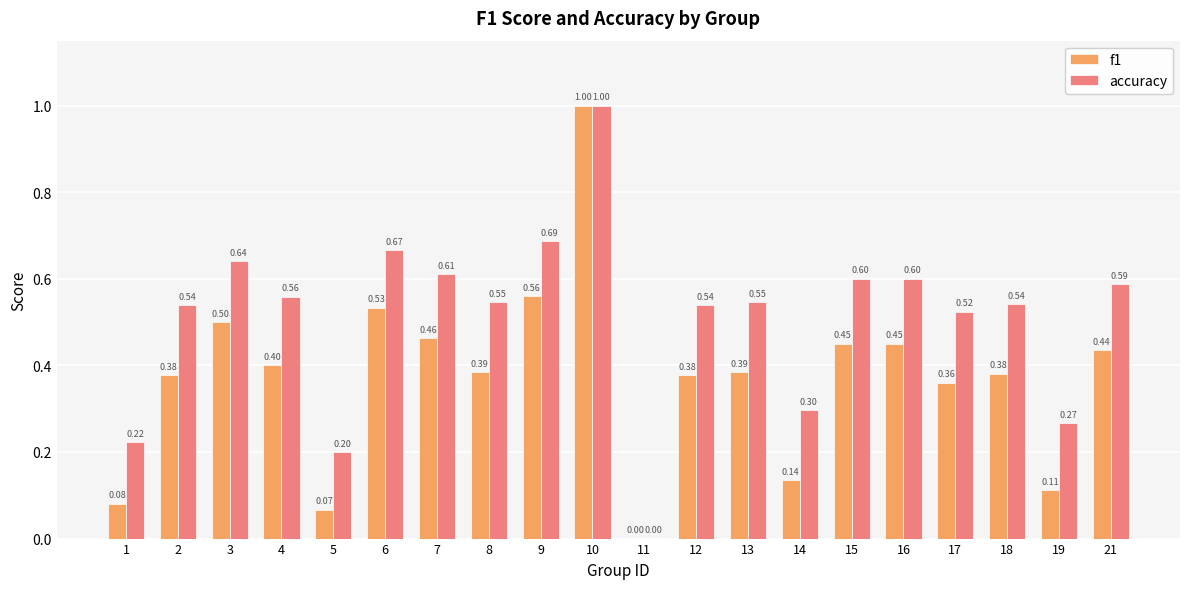

Which series has the largest total across all categories?

accuracy